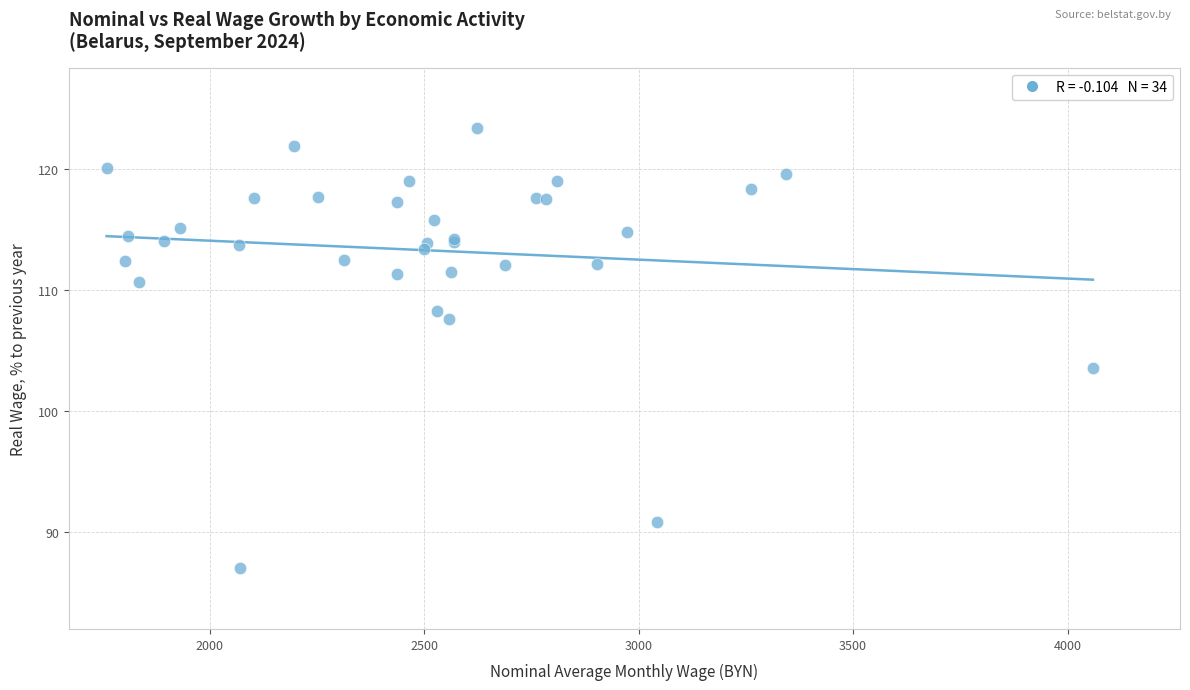

What Y value in the scatter plot is closest to 105?

103.6